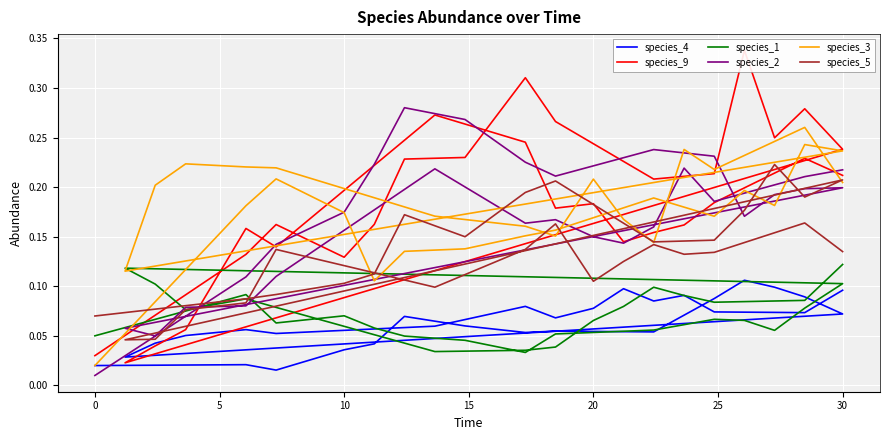

Where is the first local minimum for species_9?

10